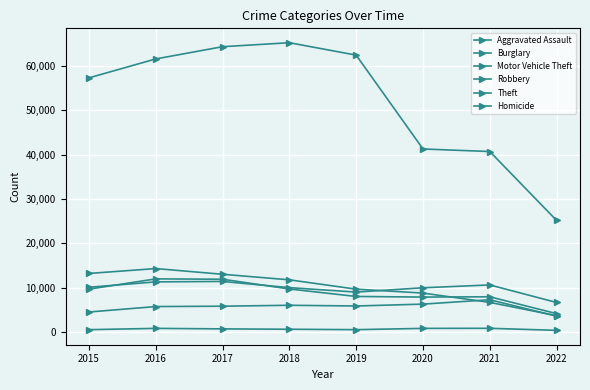

What is the average value of the Robbery series?

8880